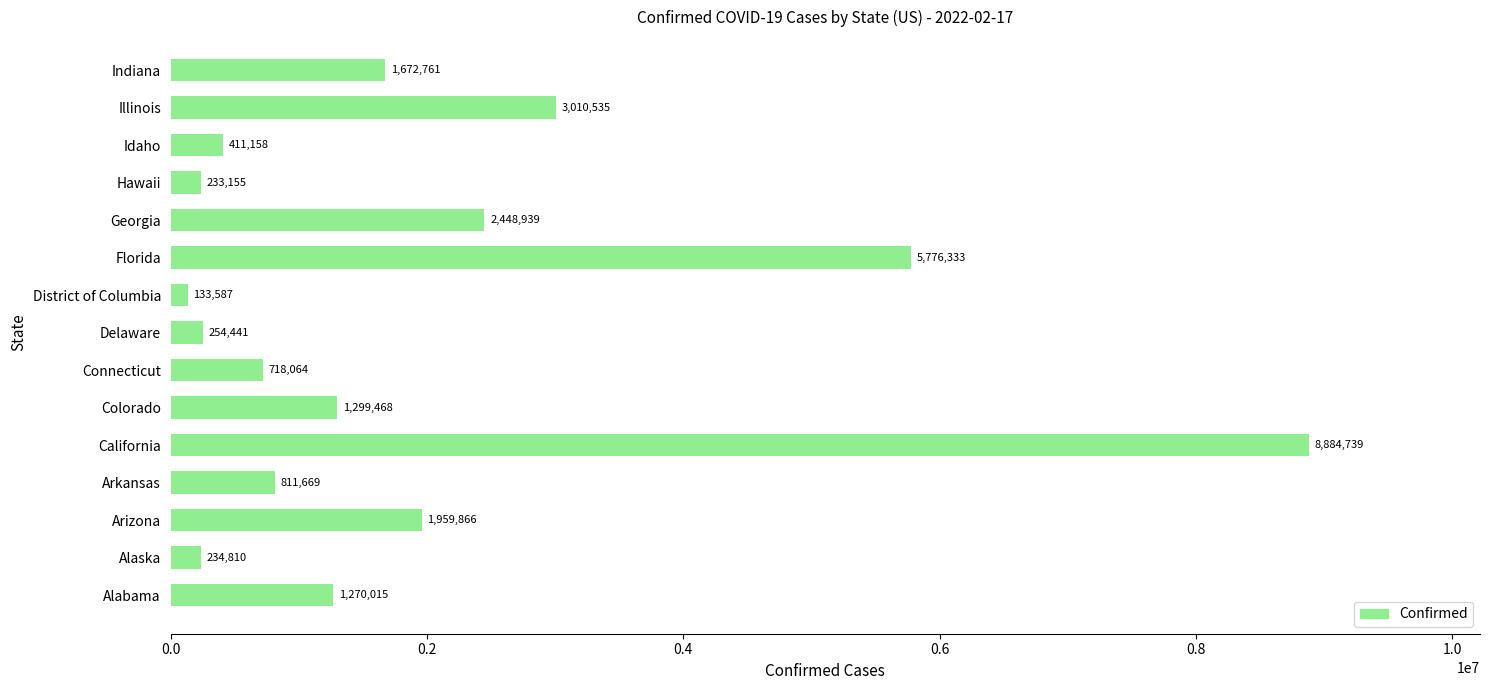

What is the approximate value at Connecticut, to the nearest 100?

718100